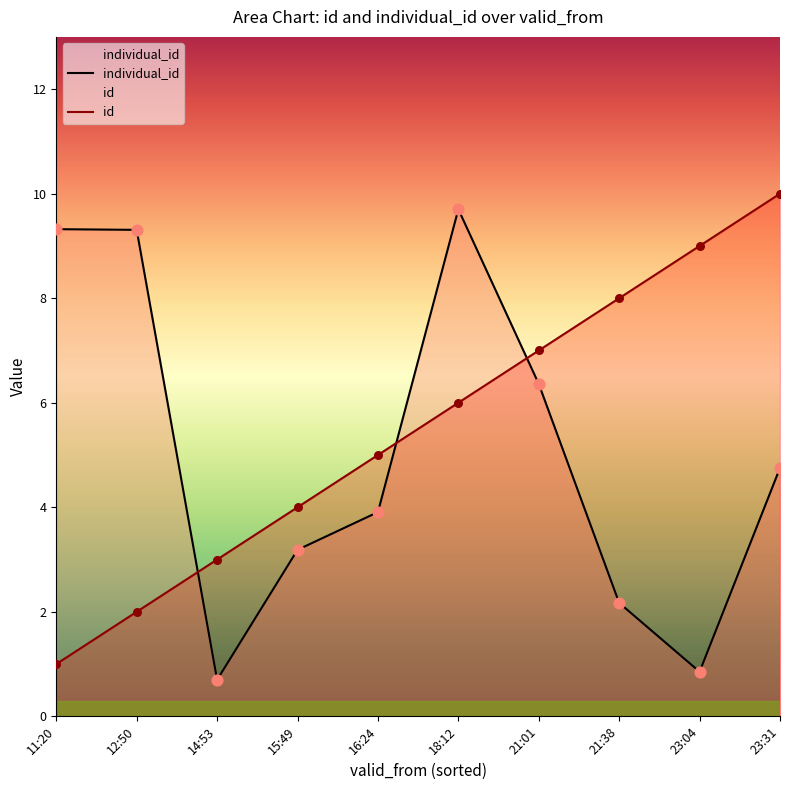

What is the total value across all series at 14:53?

3.7